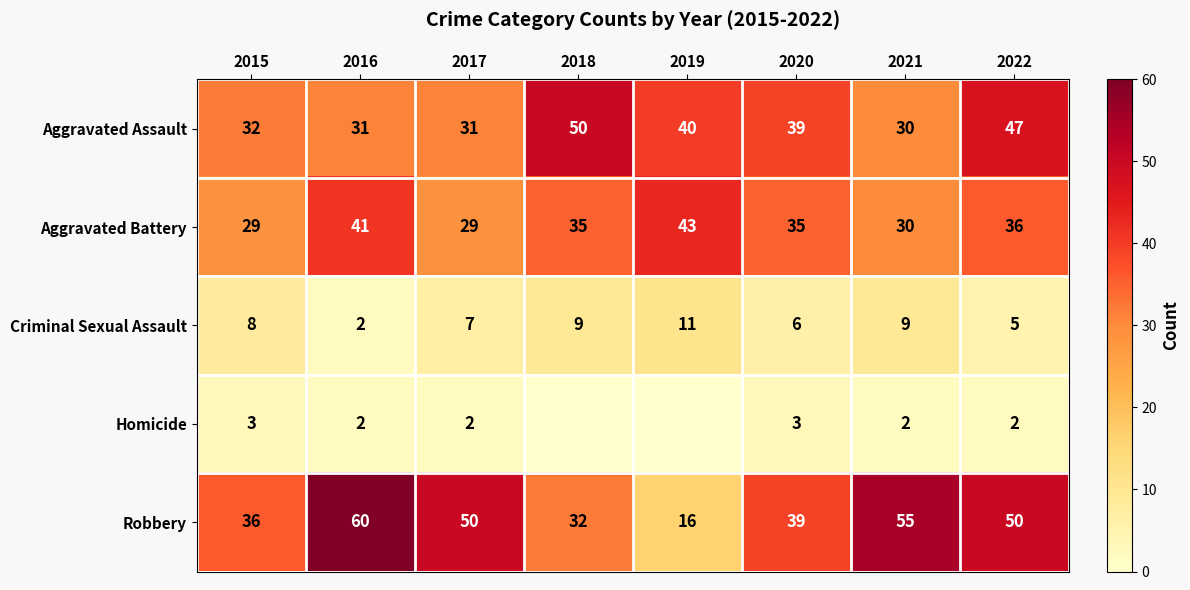

Between 2017 and 2020, which series saw the biggest shift?

Robbery